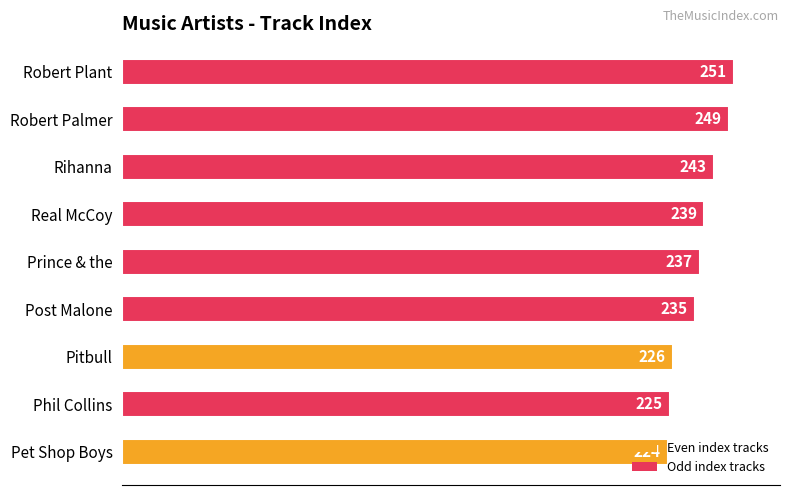

What is the greatest value displayed?

251